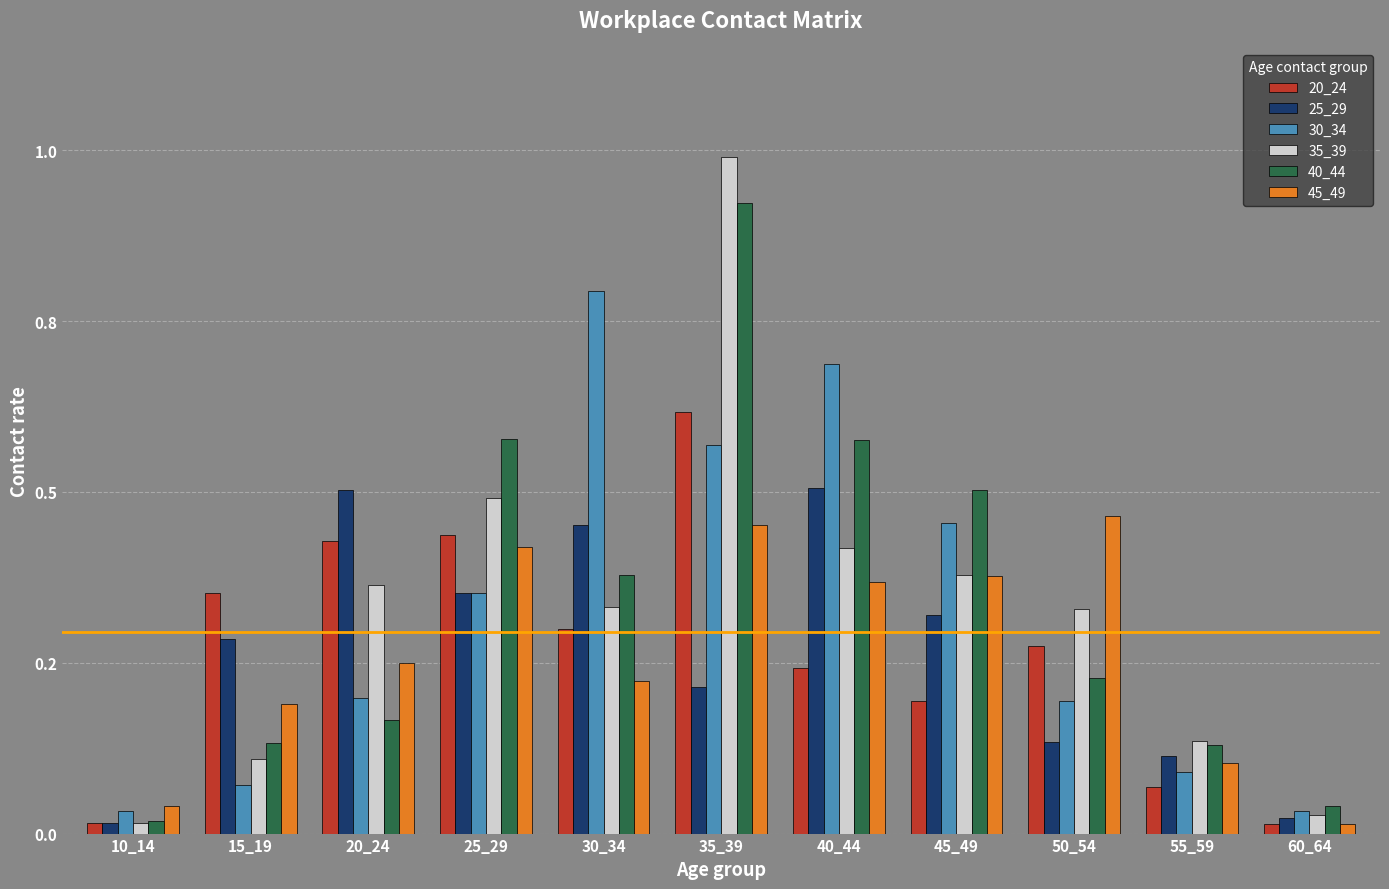

Reading left to right, what are all the values shown in this chart?

20_24: 10_14=0.0	15_19=0.7	20_24=0.9	25_29=0.9	30_34=0.6	35_39=1.2	40_44=0.5	45_49=0.4	50_54=0.6	55_59=0.1	60_64=0.0
25_29: 10_14=0.0	15_19=0.6	20_24=1.0	25_29=0.7	30_34=0.9	35_39=0.4	40_44=1.0	45_49=0.6	50_54=0.3	55_59=0.2	60_64=0.0
30_34: 10_14=0.1	15_19=0.1	20_24=0.4	25_29=0.7	30_34=1.6	35_39=1.1	40_44=1.4	45_49=0.9	50_54=0.4	55_59=0.2	60_64=0.1
35_39: 10_14=0.0	15_19=0.2	20_24=0.7	25_29=1.0	30_34=0.7	35_39=2.0	40_44=0.8	45_49=0.8	50_54=0.7	55_59=0.3	60_64=0.1
40_44: 10_14=0.0	15_19=0.3	20_24=0.3	25_29=1.2	30_34=0.8	35_39=1.8	40_44=1.2	45_49=1.0	50_54=0.5	55_59=0.3	60_64=0.1
45_49: 10_14=0.1	15_19=0.4	20_24=0.5	25_29=0.8	30_34=0.4	35_39=0.9	40_44=0.7	45_49=0.8	50_54=0.9	55_59=0.2	60_64=0.0